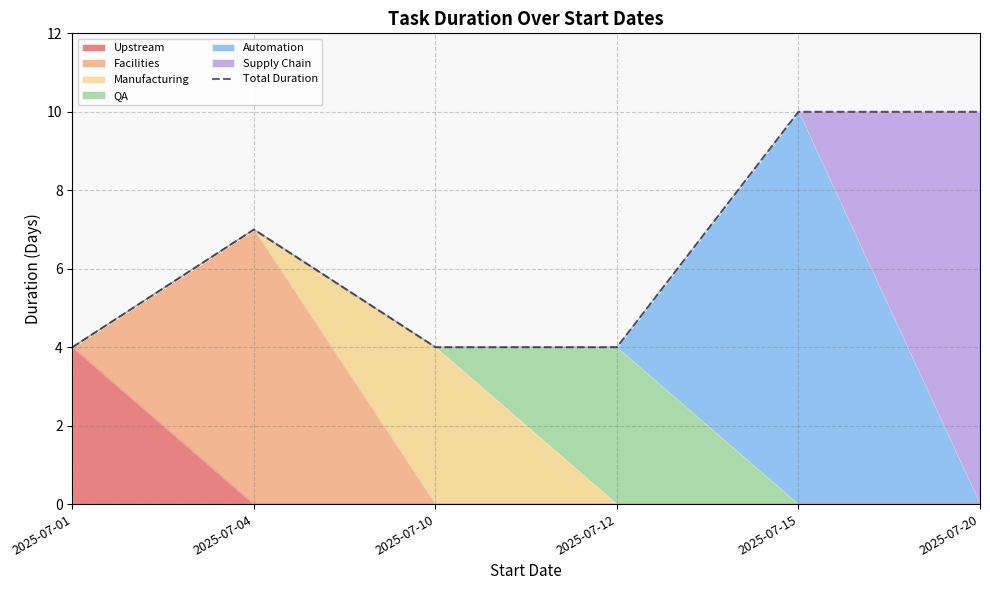

The value at 2025-07-12 is 4. True or false?

True